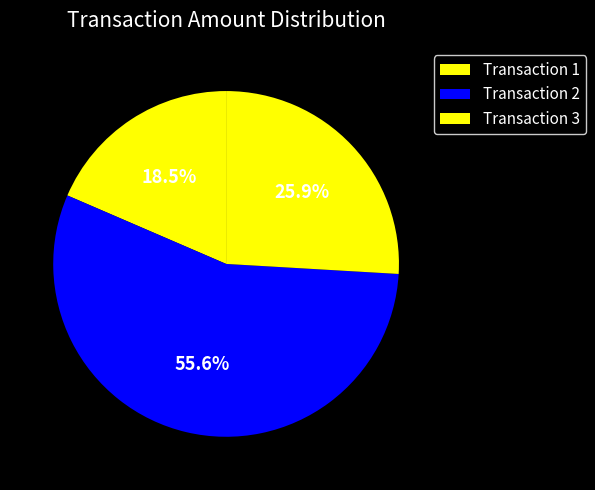

Count the number of slices in the pie.

3